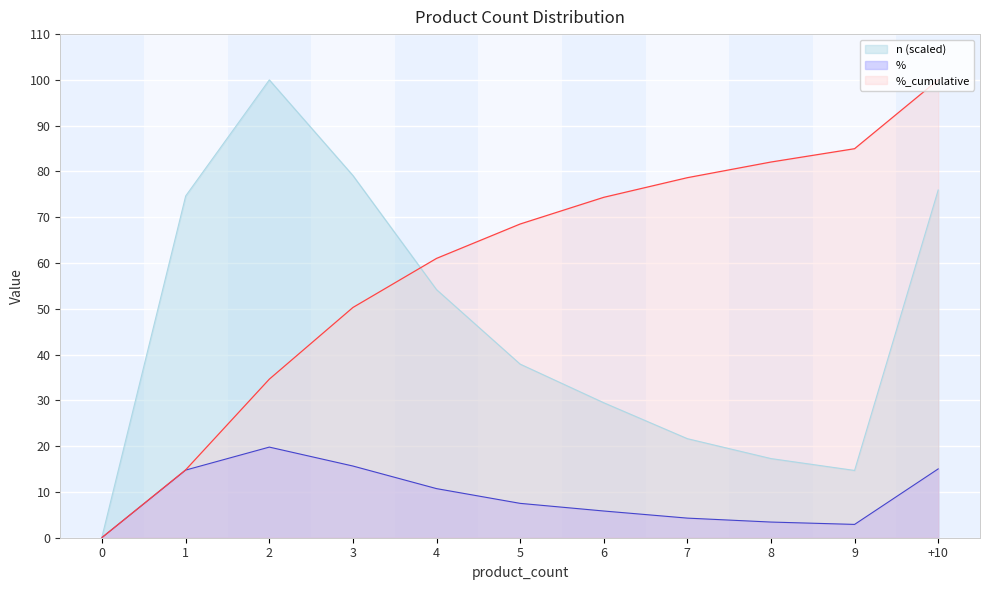

Is it true that n equals 29.5 at 6?

True